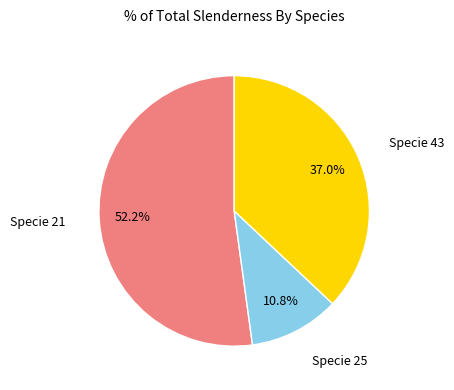

Does any single category account for the majority?

Yes